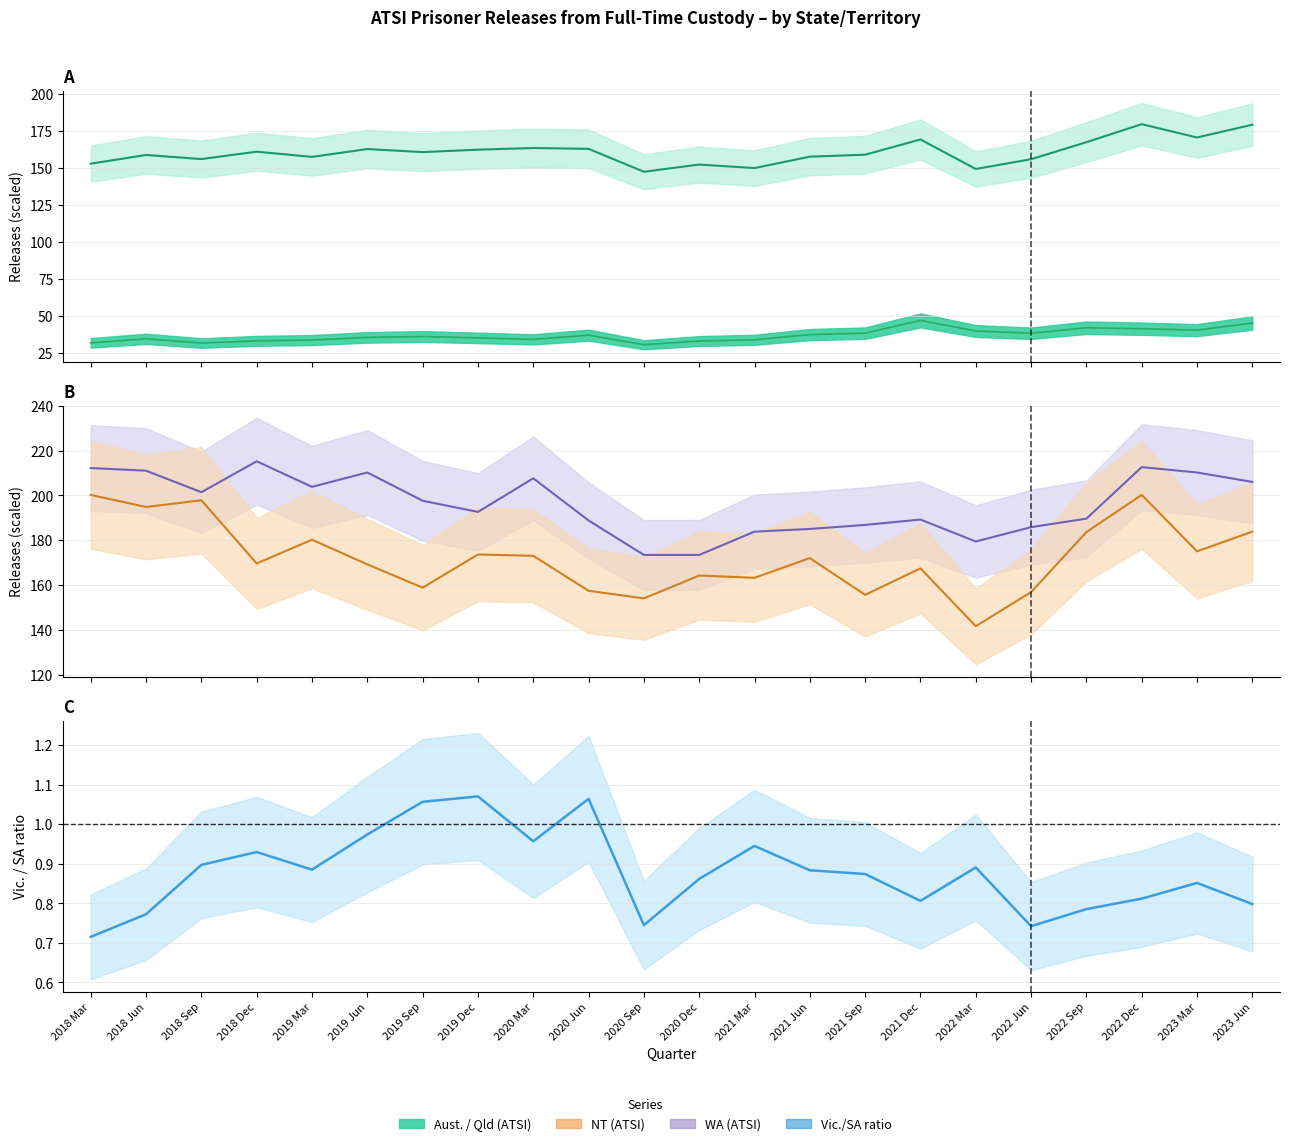

What is the label of the 8th point from the left?

2019 Dec